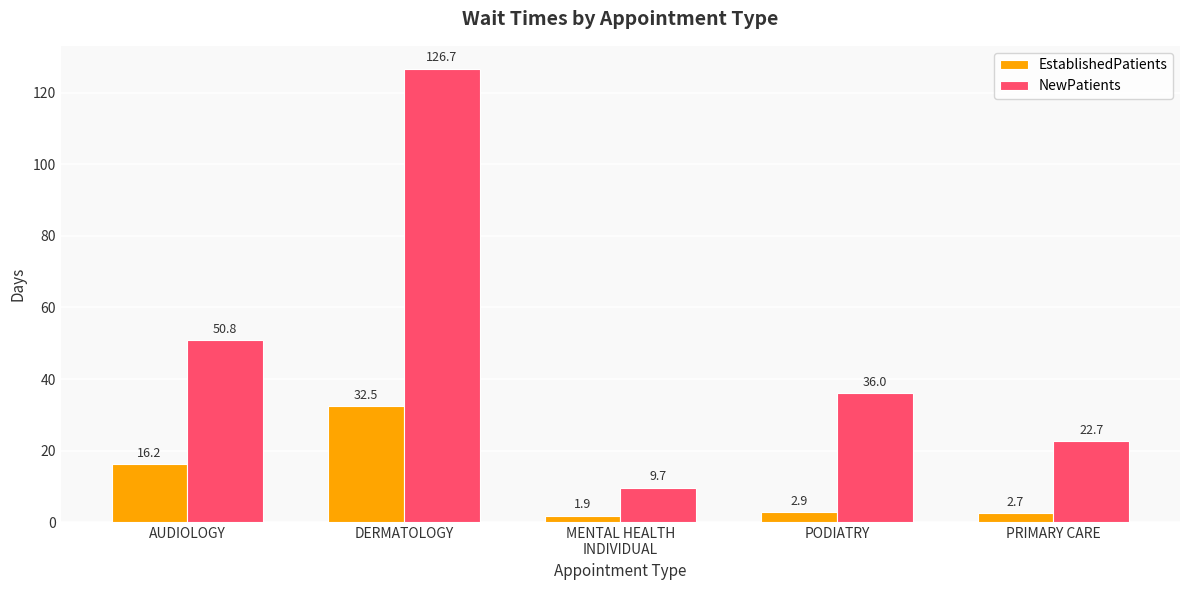

Which series has the largest range (max minus min)?

NewPatients